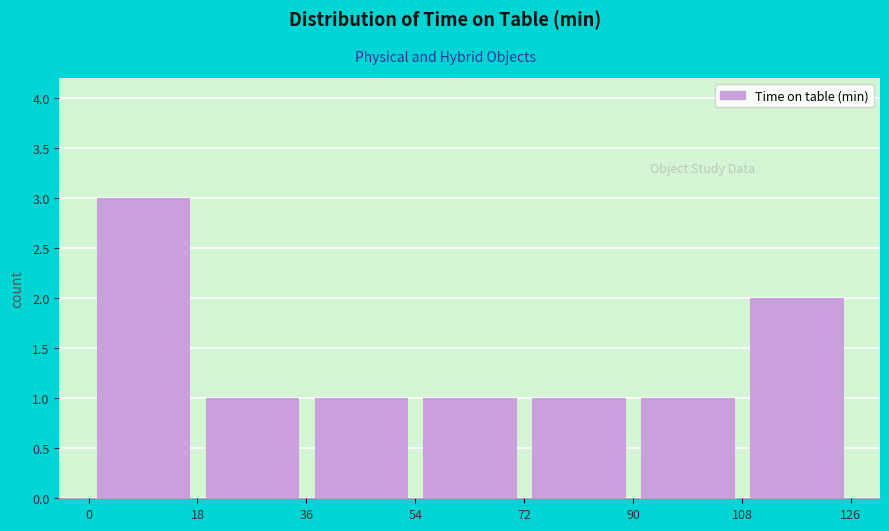

Reading left to right, transcribe this chart: for each bar, give the range it covers on the x-axis and its height. The values are not printed on the chart, so give them approximately, as read against the axis.

0 to 18: 3
18 to 36: 1
36 to 54: 1
54 to 72: 1
72 to 90: 1
90 to 108: 1
108 to 126: 2